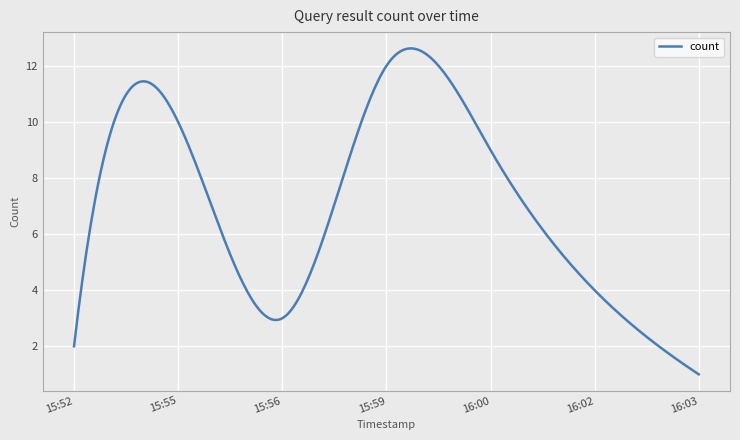

What is the difference between the maximum and minimum values?

11.6